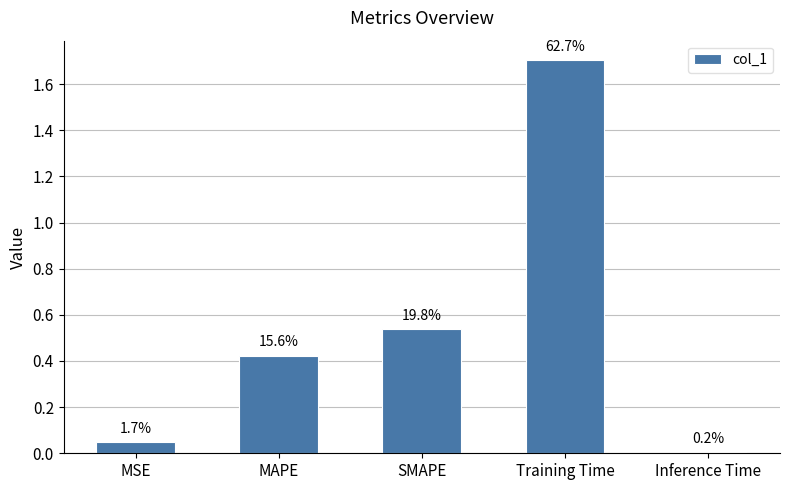

What is the label of the 2nd bar from the right?

Training Time